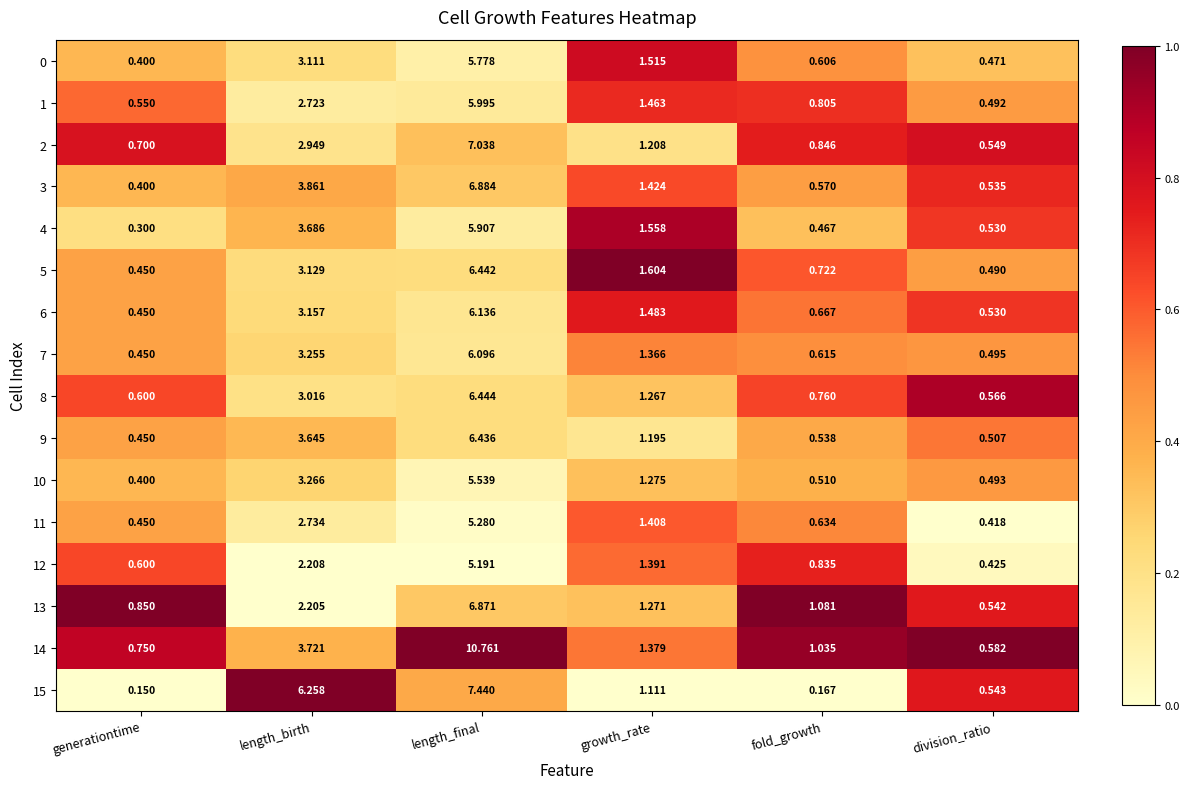

Which category has the lowest value in the 3 series?

generationtime